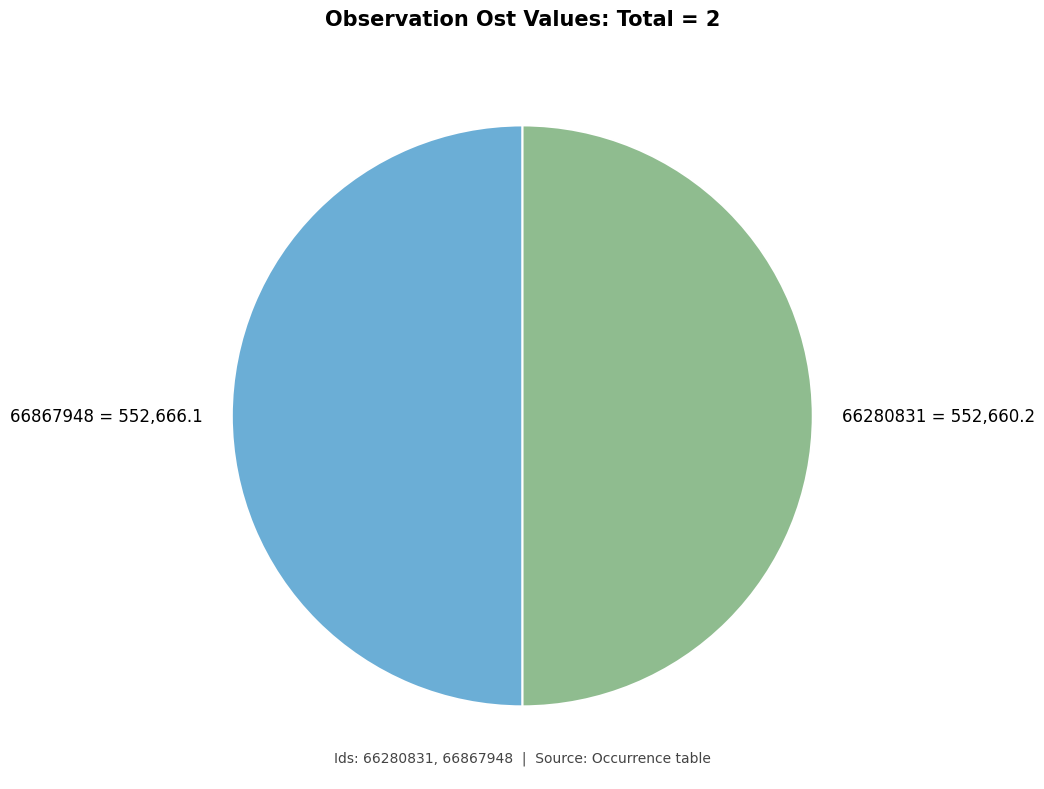

What is the ratio of the value at 66867948 to the value at 66280831?

1.0